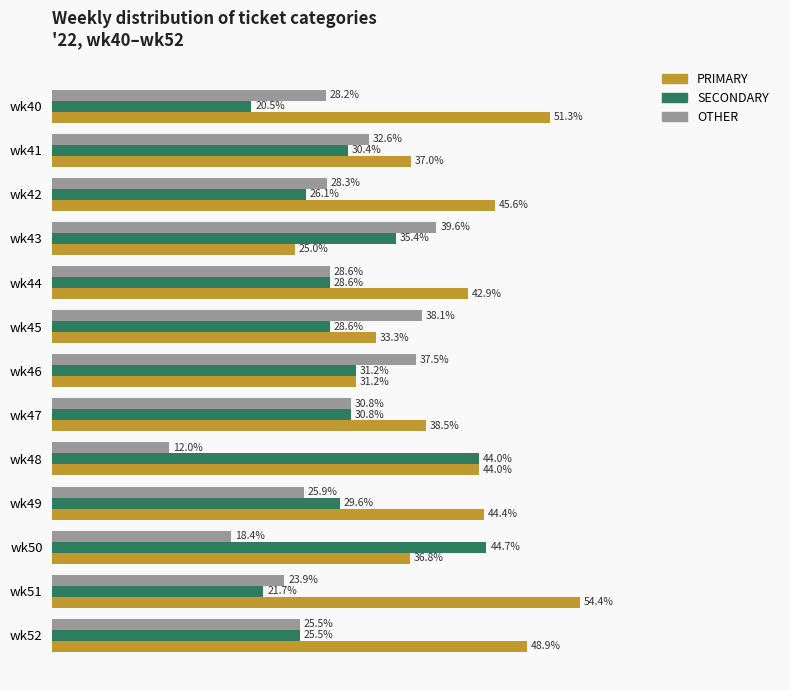

Is the value of SECONDARY at wk41 greater than the value of PRIMARY at wk50?

No